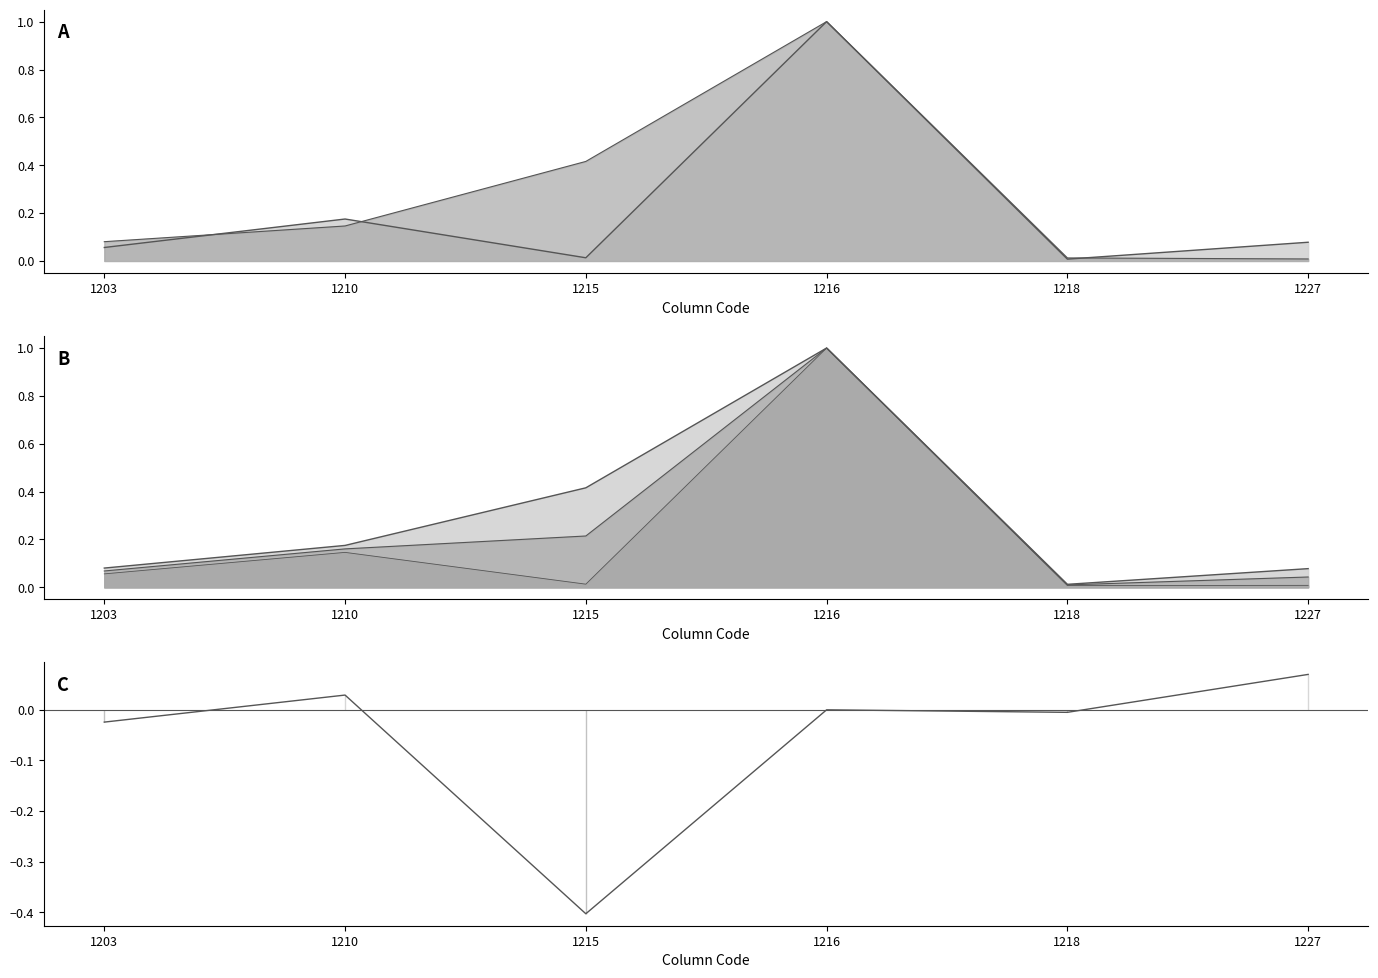

What is the highest value of the 國外營運機構財務報表換算之兌換差額 series?

1.0